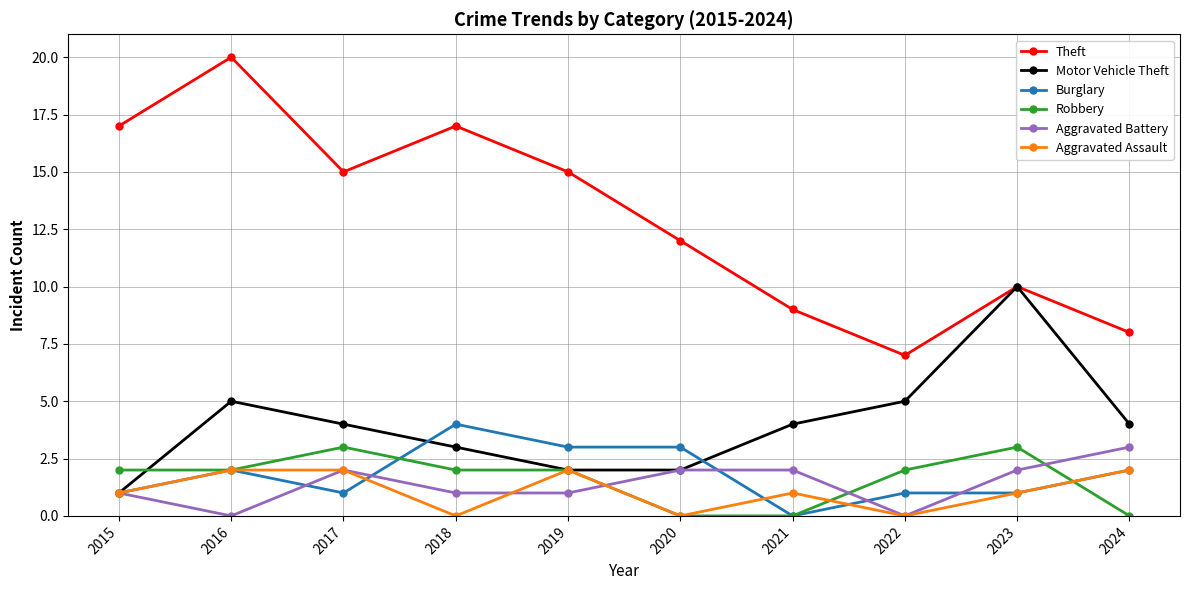

True or false: Motor Vehicle Theft and Burglary cross at least once.

True